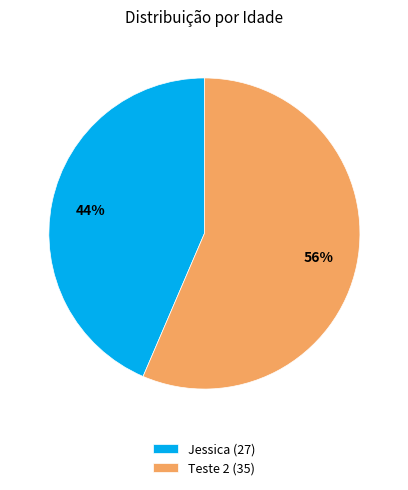

Between Teste 2 (35) and Jessica (27), which is larger?

Teste 2 (35)